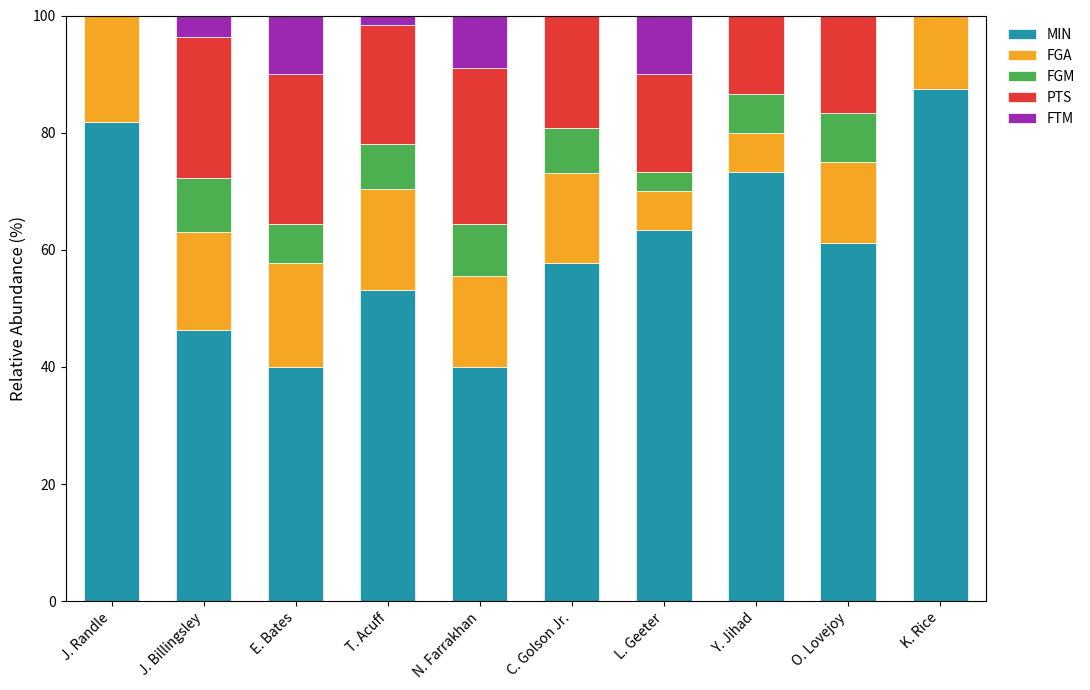

What is the approximate value of MIN at T. Acuff?

53.1